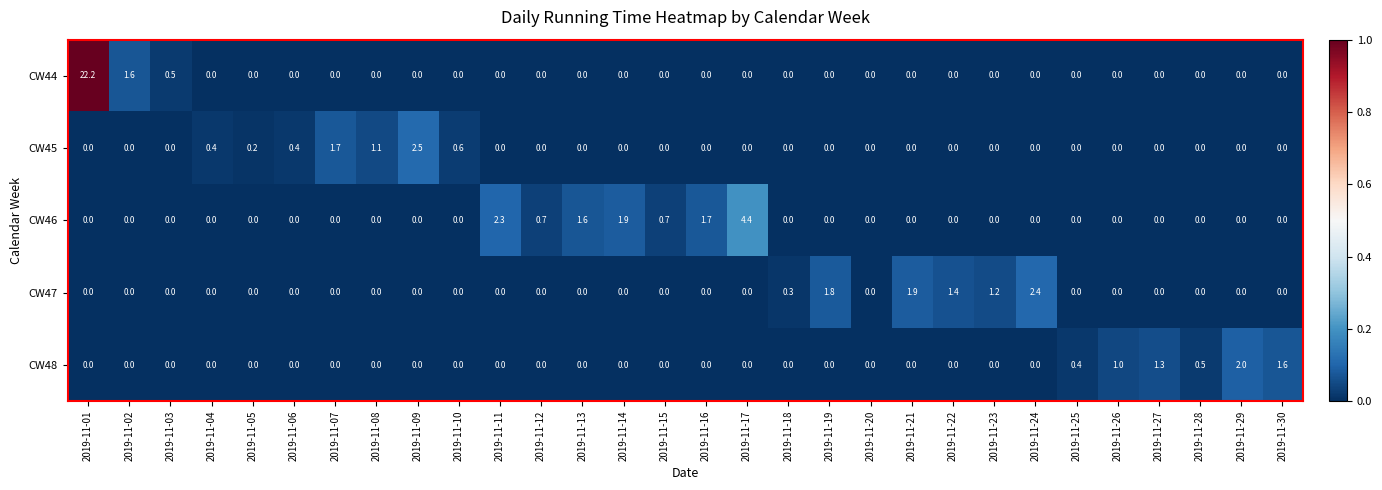

What is the greatest value displayed?

22.2